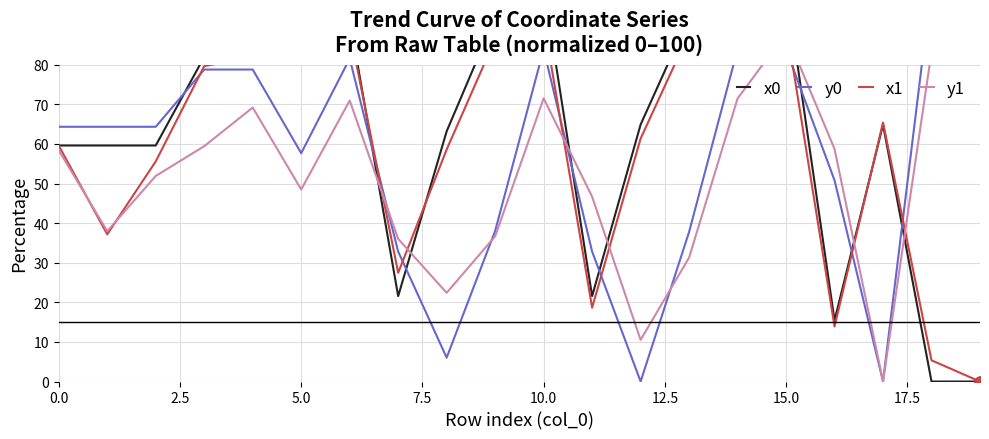

What are all the series names shown in the legend?

x0, y0, x1, y1